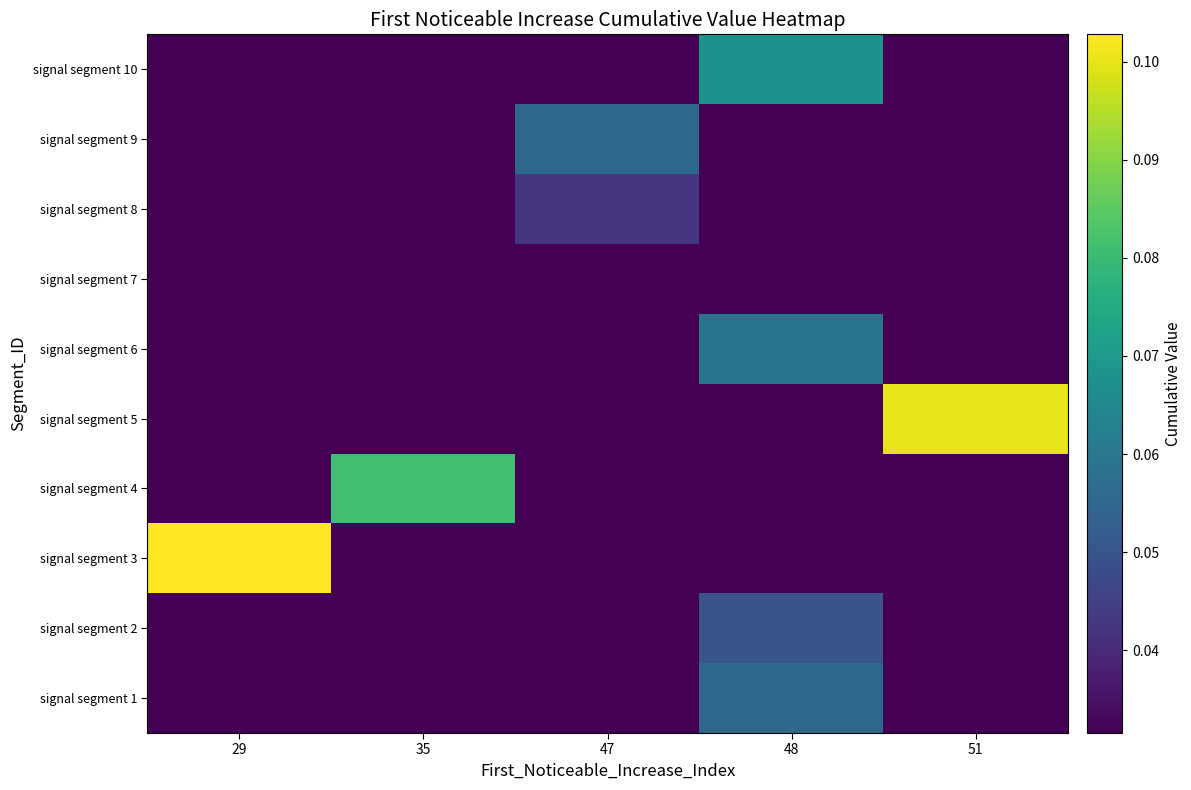

Which series has the largest total across all categories?

signal segment 3